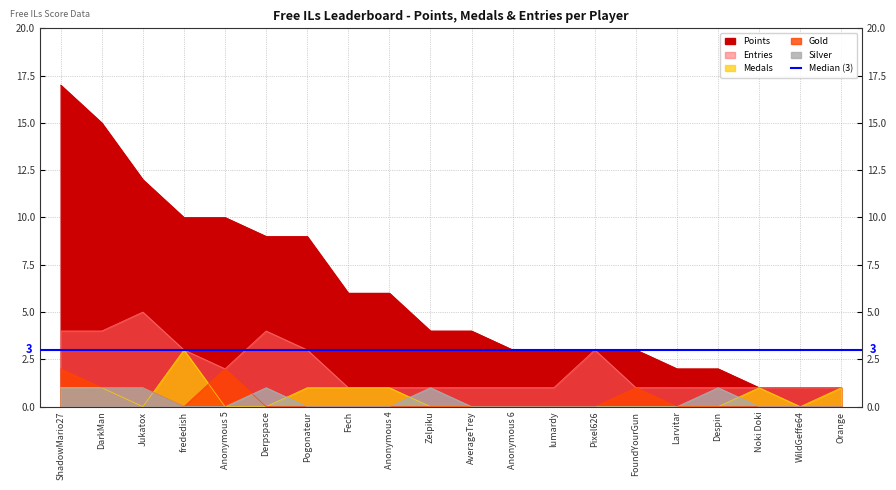

What position from the right is FoundYourGun?

6